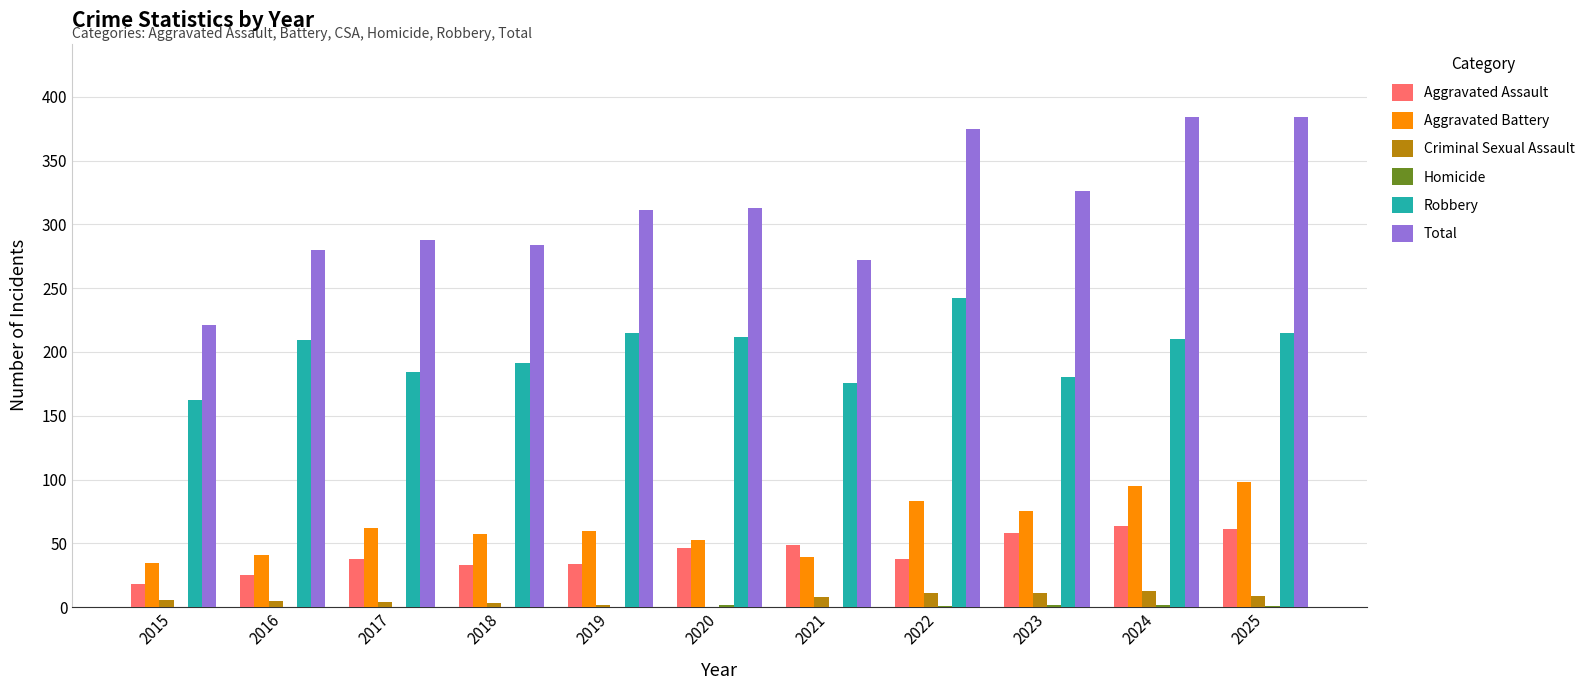

What is the sum of all Aggravated Battery values?

698